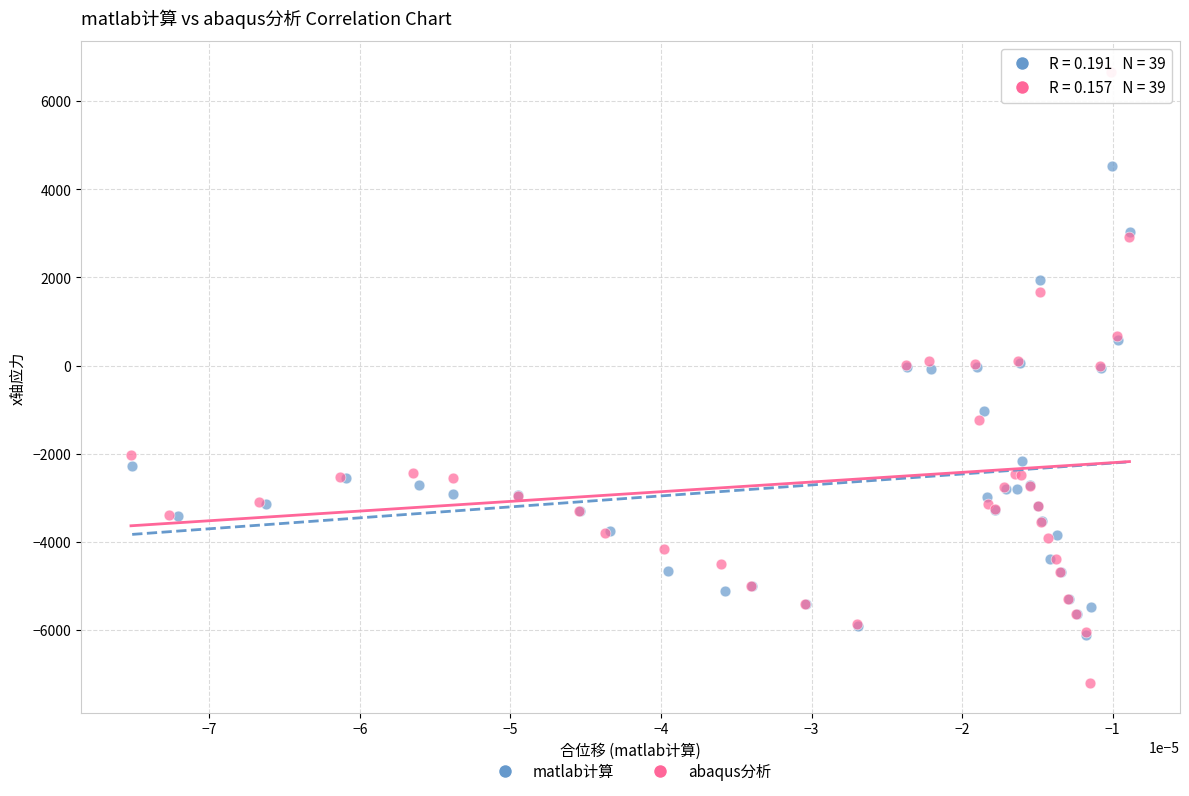

Which series has the widest spread of Y values?

abaqus分析